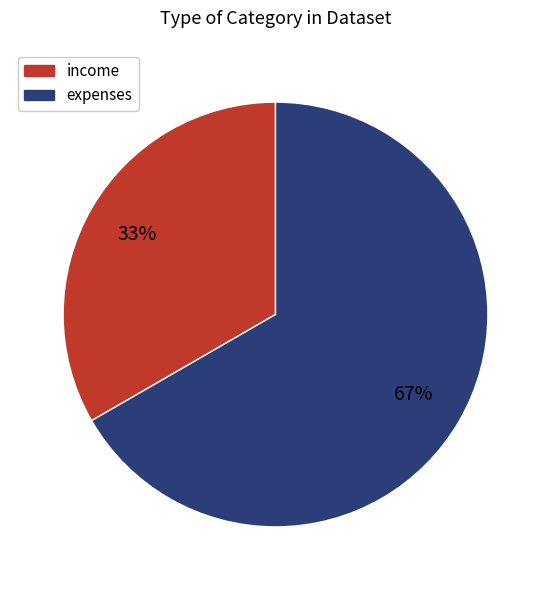

True or false: income accounts for 33% of the total.

True